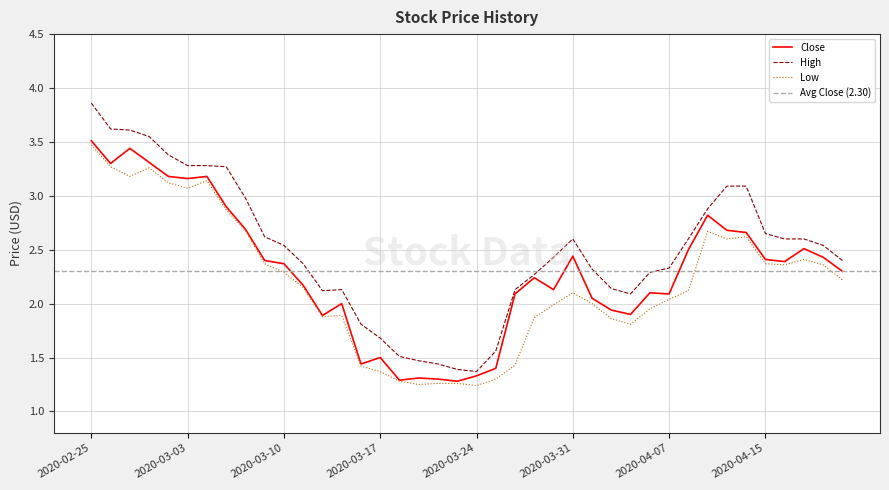

At 2020-03-11, list the series in order from largest to smallest.

High, Close, Low